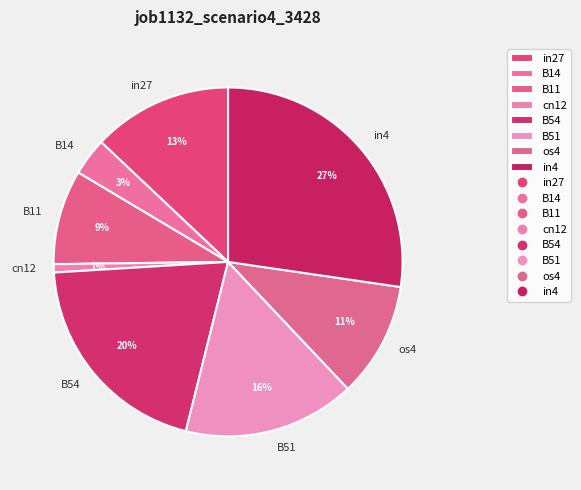

Does B14 account for over 50% of the chart?

No